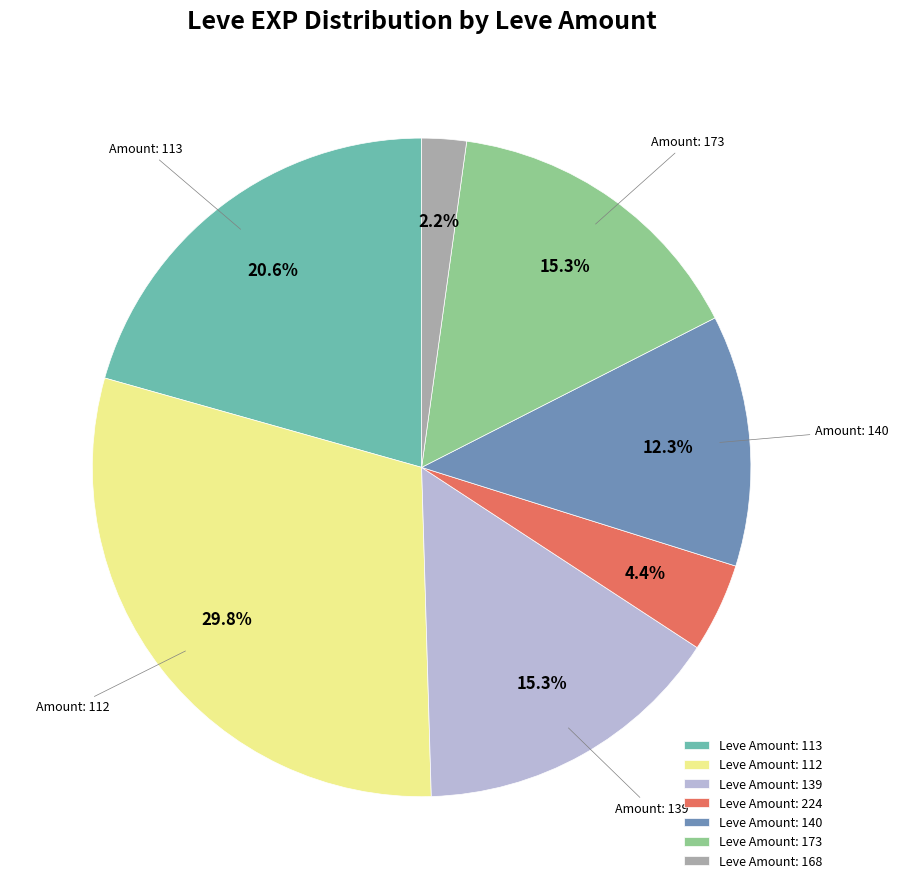

Does Leve Amount: 113 represent more than half of the total?

No